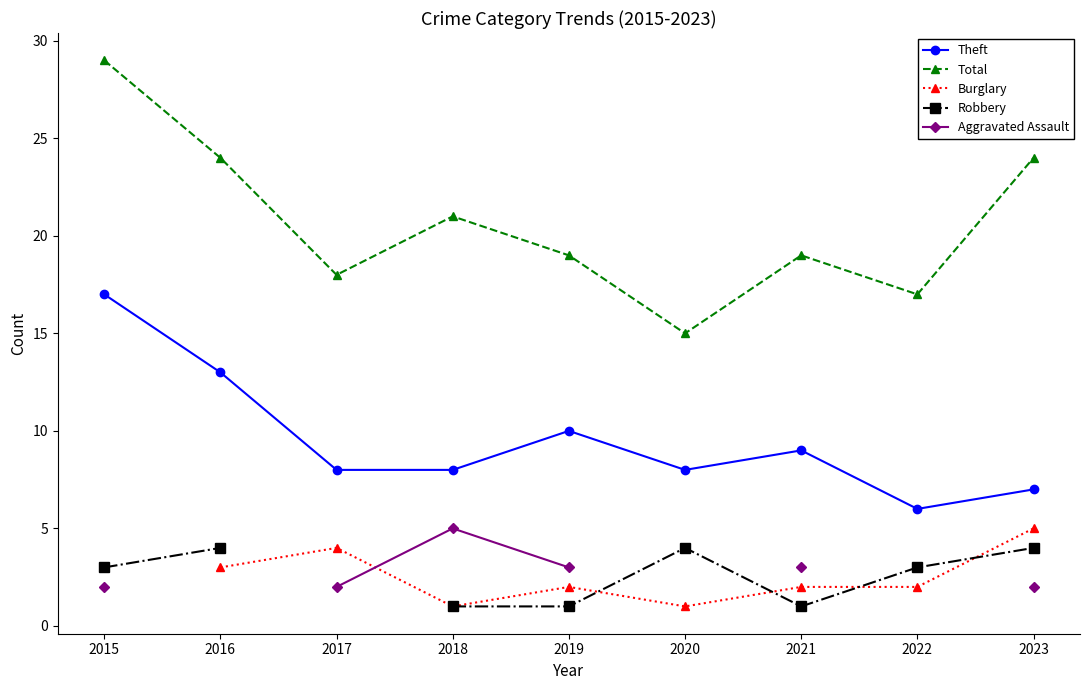

How many interior local valleys does the Robbery series have?

1